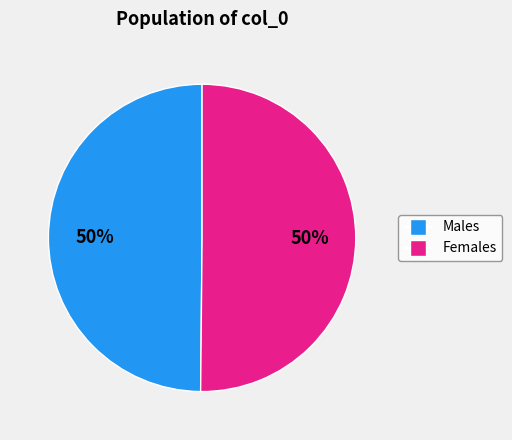

To the nearest percent, what is the average slice percentage?

50%